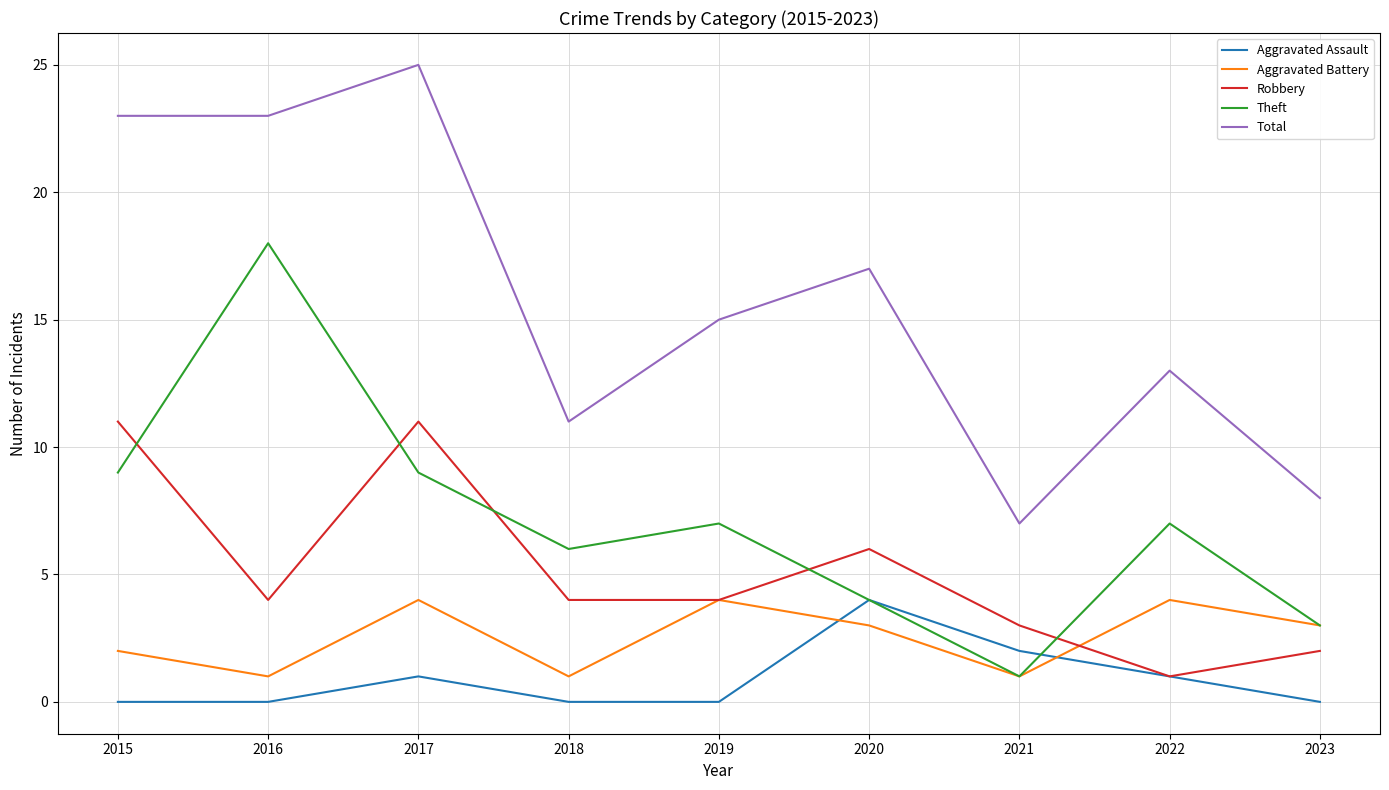

True or false: Aggravated Assault and Total cross at least once.

False